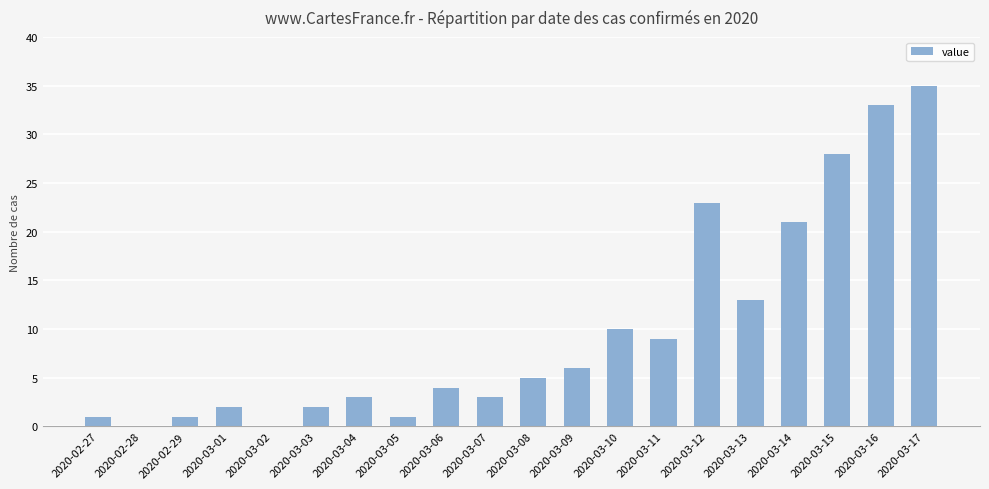

What is the ratio of the value at 2020-03-15 to the value at 2020-03-12?

1.2